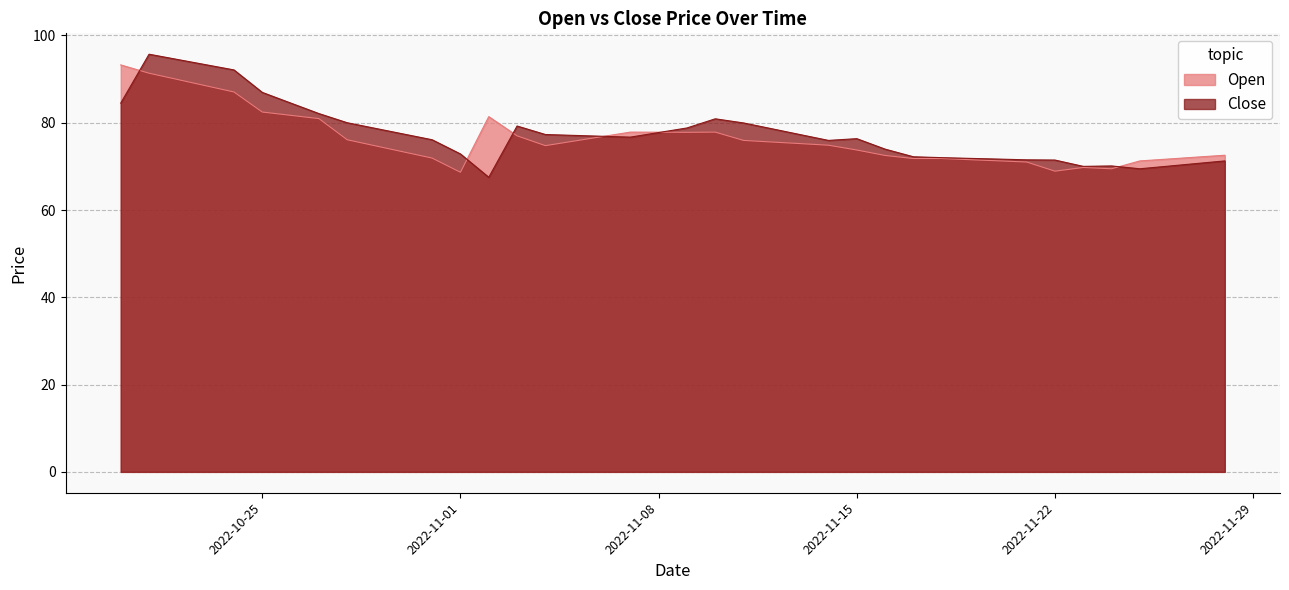

Is the value of Close at 2022-10-30 greater than the value of Open at 2022-11-15?

Yes